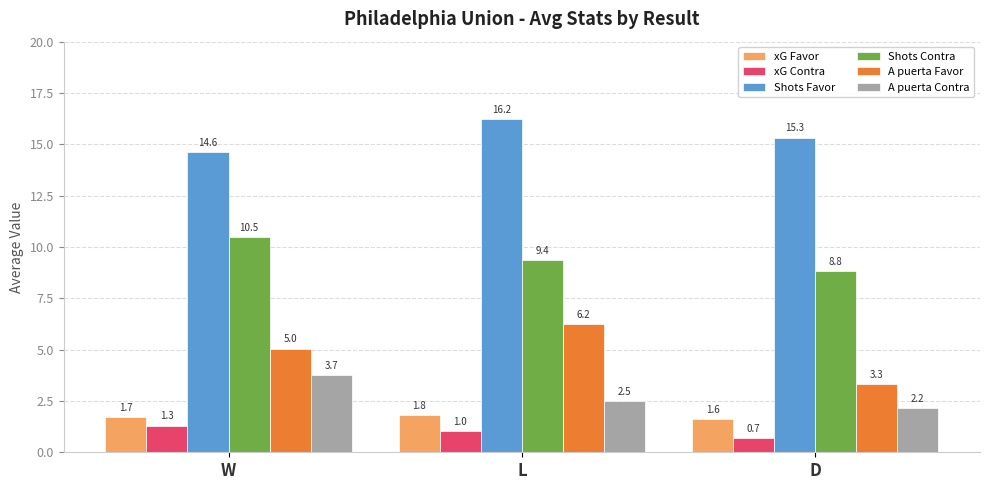

Which label corresponds to the smallest value in the chart?

D